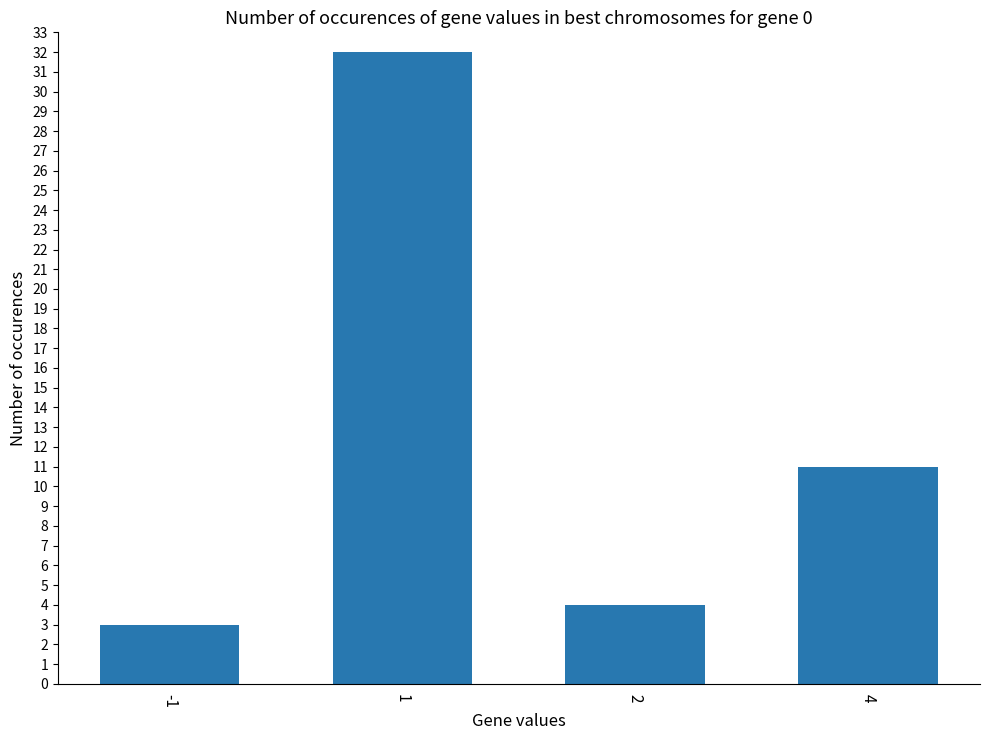

Rank the categories by value from highest to lowest.

1, 4, 2, -1